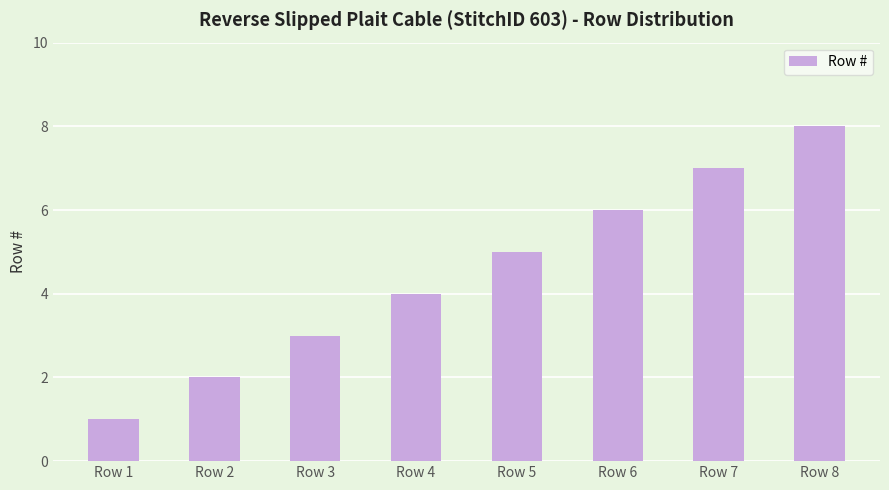

How many distinct data groups are displayed?

1